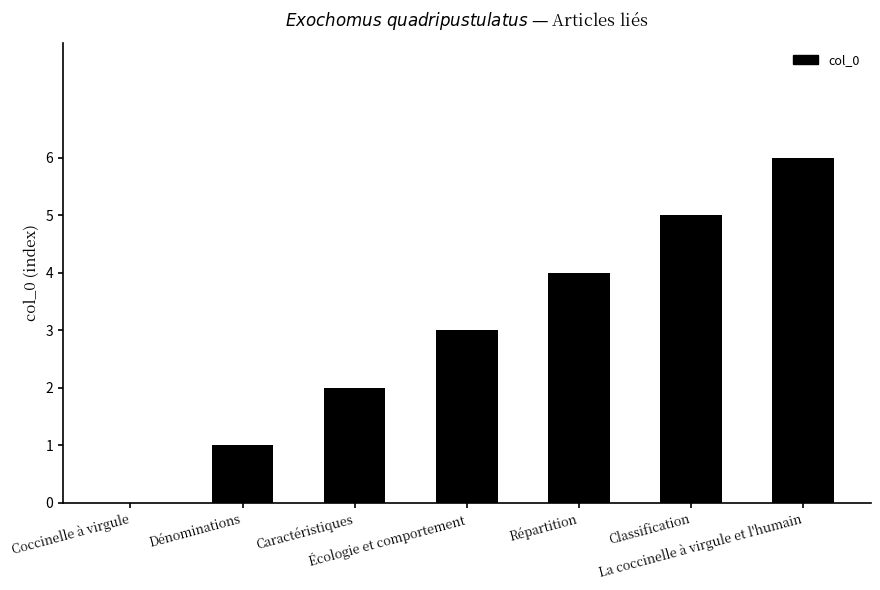

What is the change in value from Dénominations to Répartition?

+3